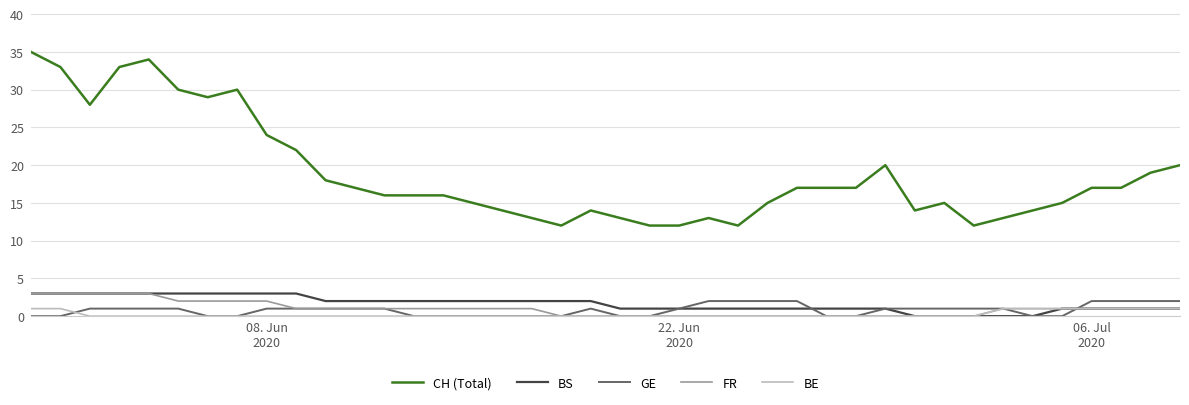

What is the greatest value displayed?

35